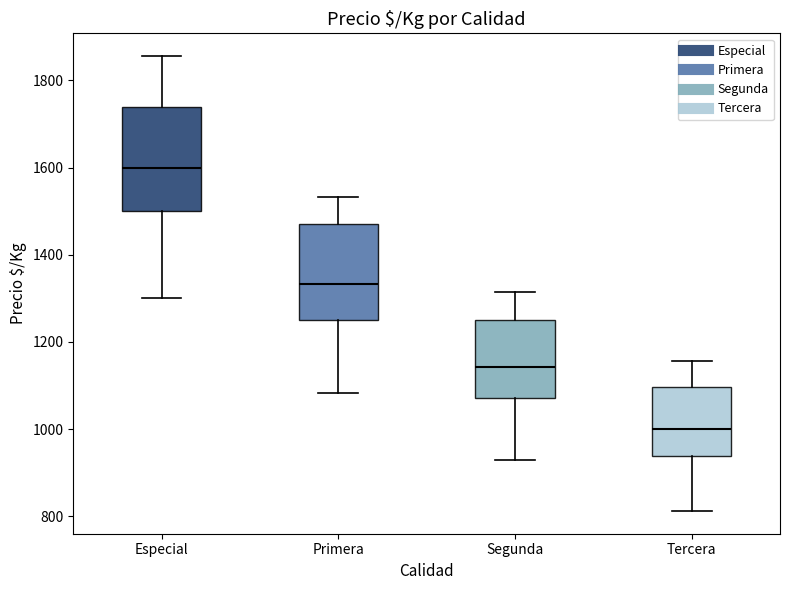

Reading left to right, read every box against the y-axis: the position of its median line, the range the box covers, and the ends of its whiskers. The values are not printed on the chart, so give them approximately, as read against the axis.

Especial: median 1600, box 1500 to 1740, whiskers 1300 to 1860
Primera: median 1340, box 1260 to 1480, whiskers 1080 to 1540
Segunda: median 1140, box 1080 to 1260, whiskers 920 to 1320
Tercera: median 1000, box 940 to 1100, whiskers 820 to 1160